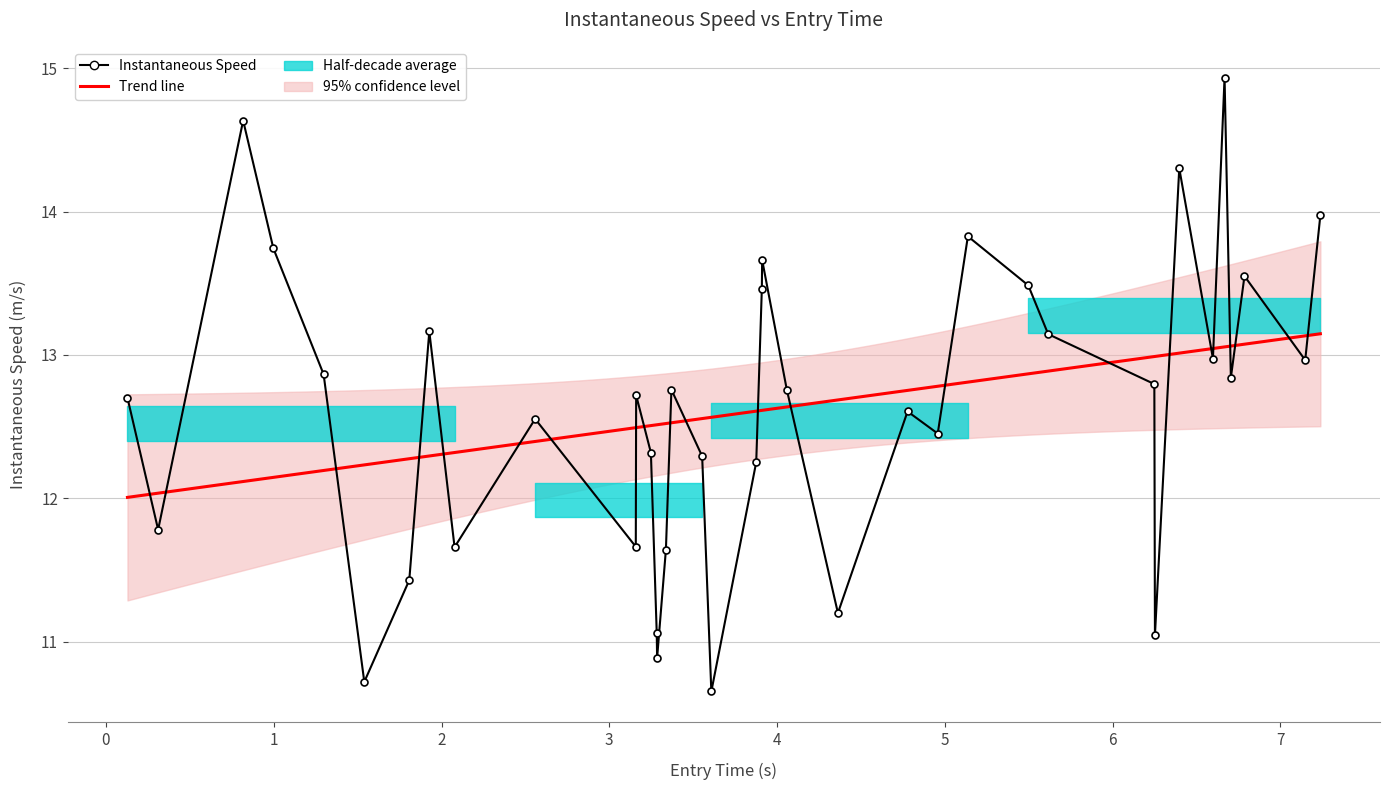

What is the value of the 9th point from the left?

11.7